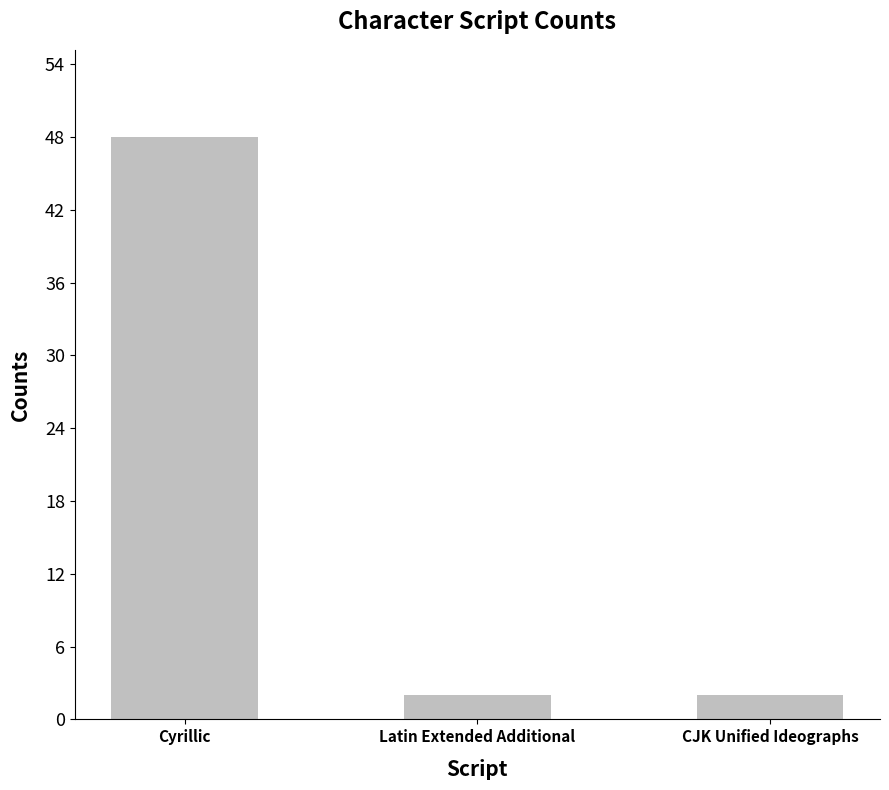

How many distinct data groups are displayed?

1